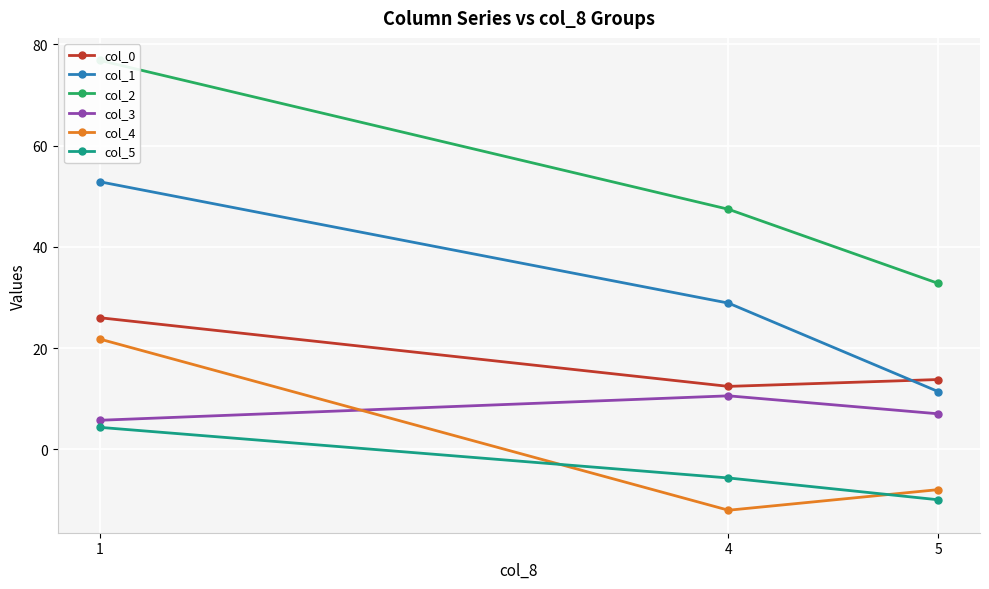

At which label does col_1 first exceed 28?

1